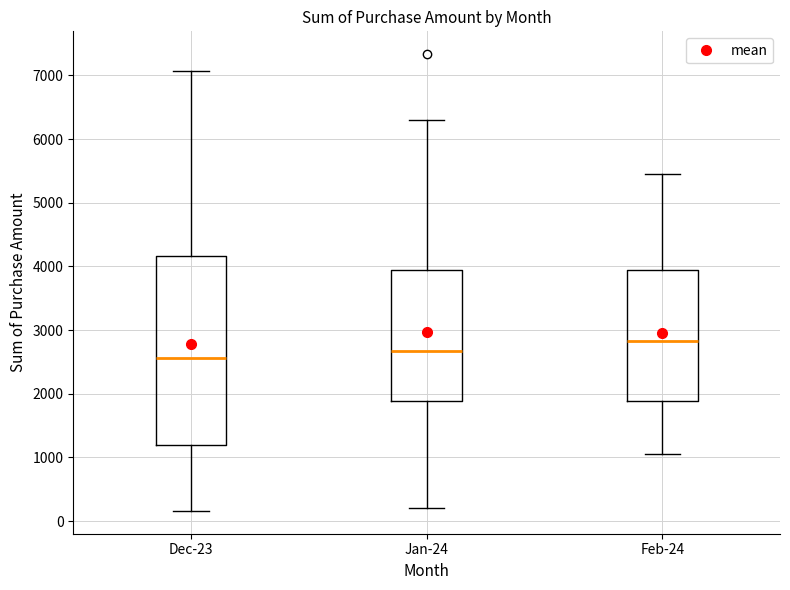

Reading left to right, transcribe this box plot: for each box, give where its median line is, the range the box spans, and where its two whiskers end, as read against the y-axis. The values are not printed on the chart, so give them approximately, as read against the axis.

Dec-23: median 2600, box 1200 to 4200, whiskers 200 to 7100
Jan-24: median 2700, box 1900 to 3900, whiskers 200 to 6300
Feb-24: median 2800, box 1900 to 3900, whiskers 1100 to 5500